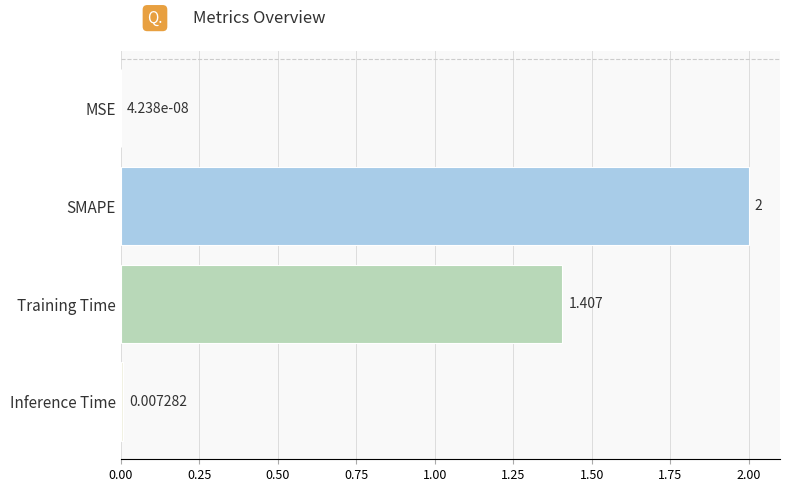

At which category does the chart reach its peak across all series?

SMAPE